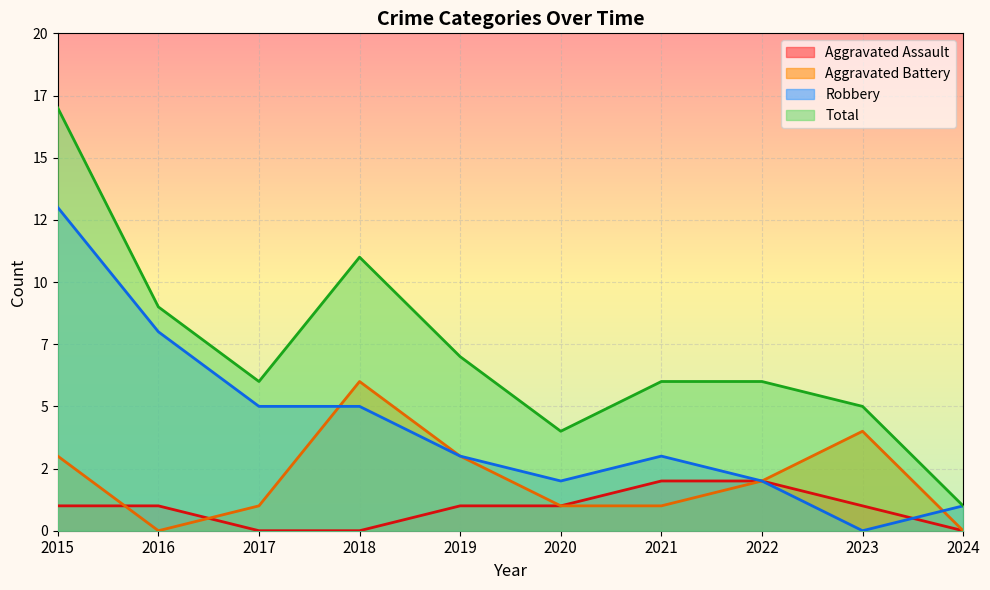

What is the value of the Total point at the 1st from the left?

17